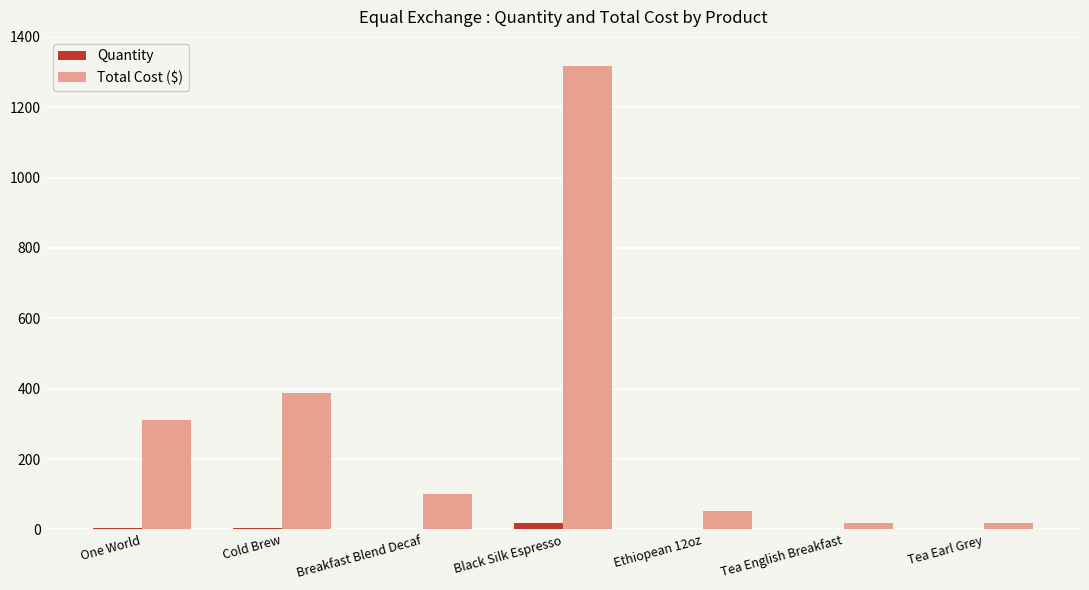

How many values in the Quantity series exceed 1?

3